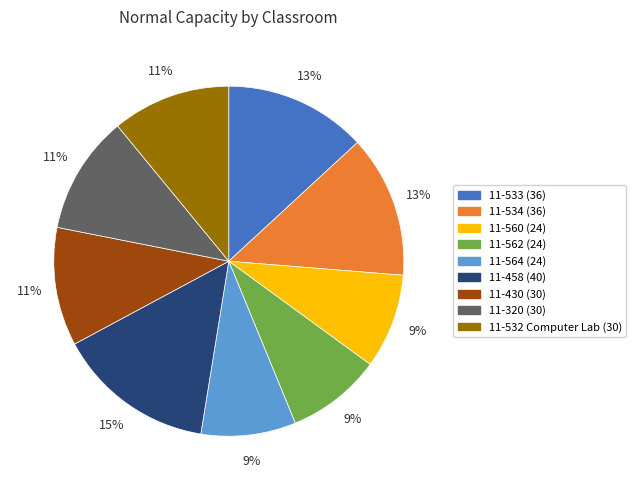

Is there a majority slice in this chart?

No